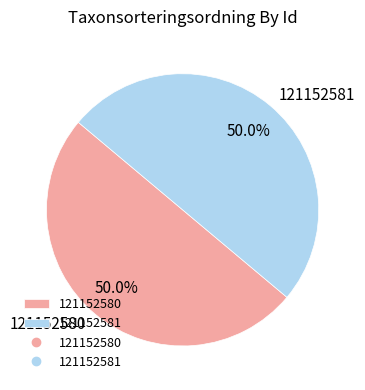

How many slices are in this pie chart?

2